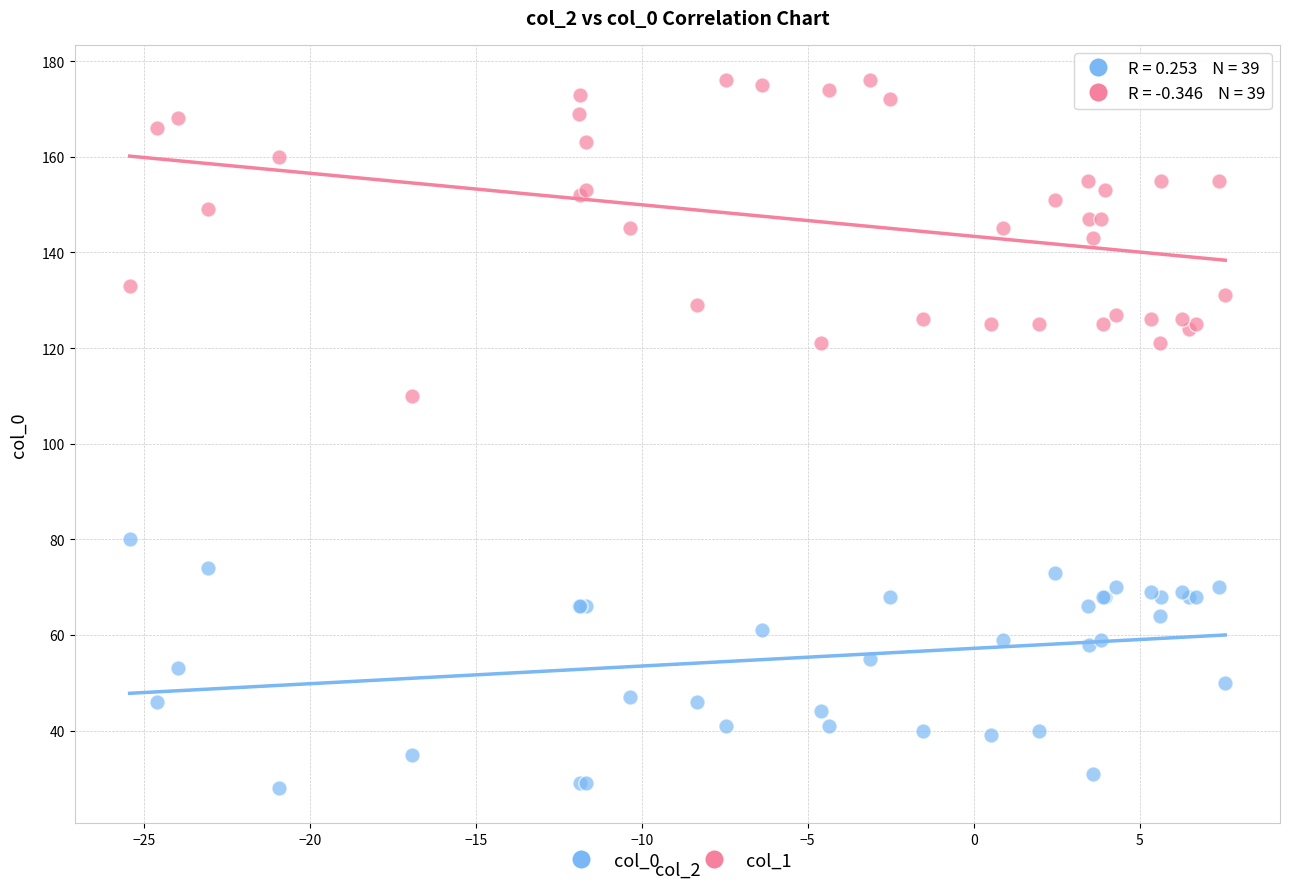

Across all series, what Y value is closest to 102?

110